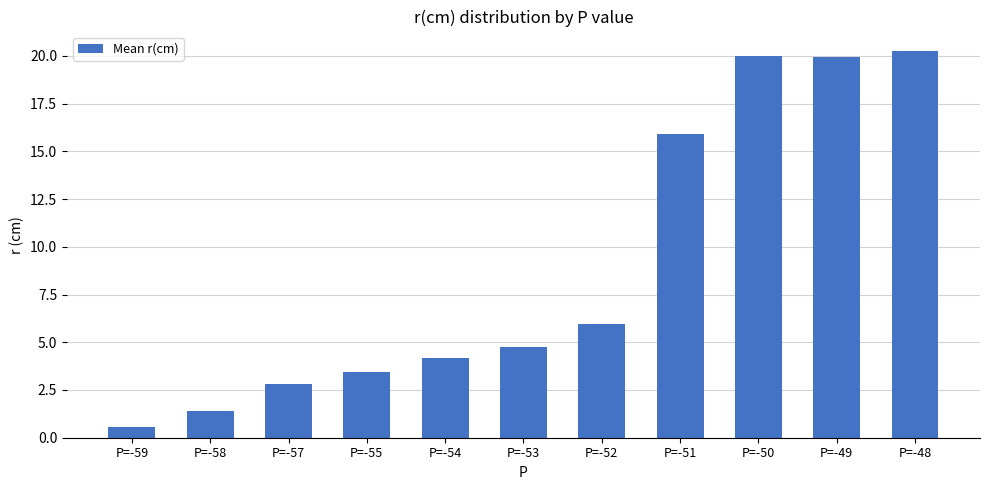

The value at P=-53 is 4.7. True or false?

True